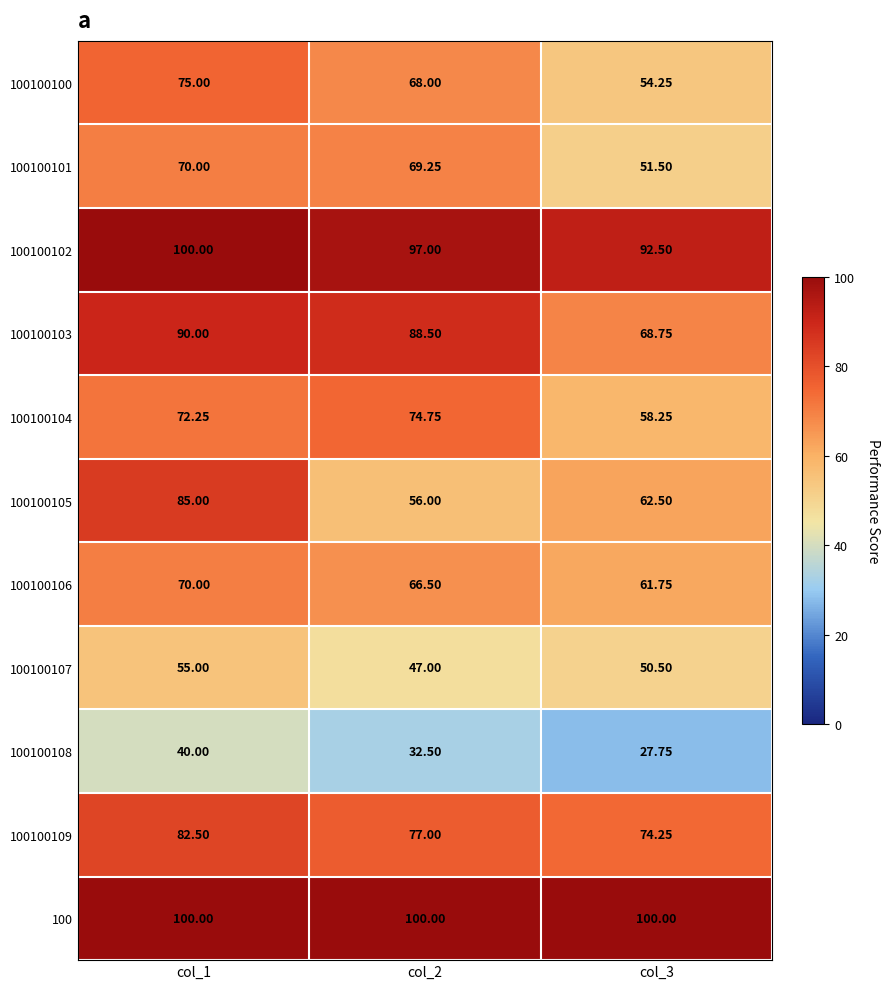

Is the value of 100100105 at col_2 greater than the value of 100100104 at col_1?

No